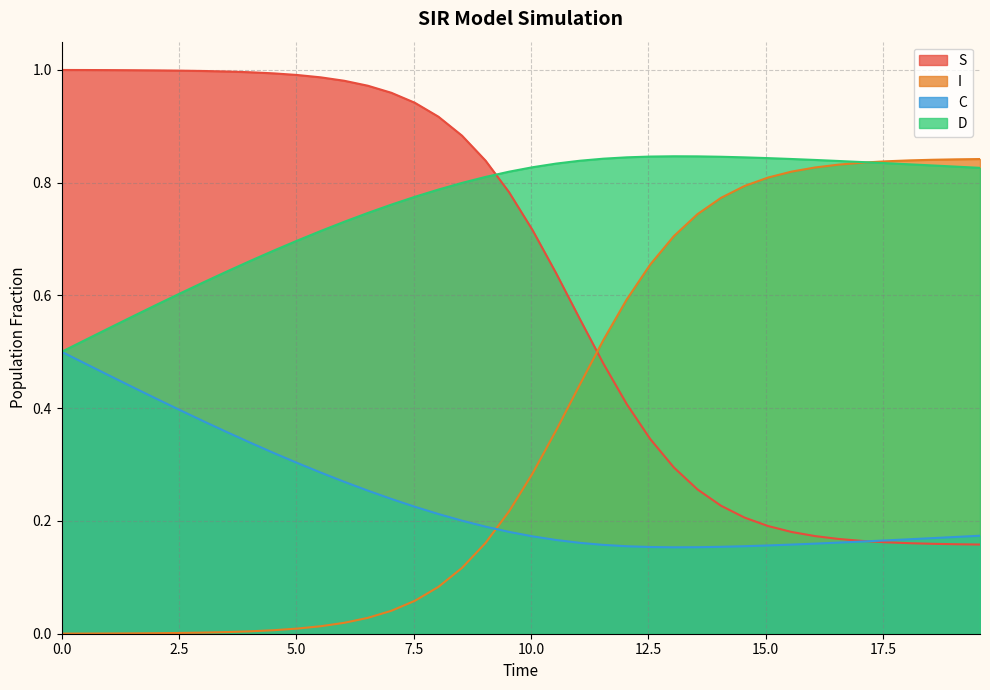

List the series in order of their peak value, lowest first.

C, I, D, S